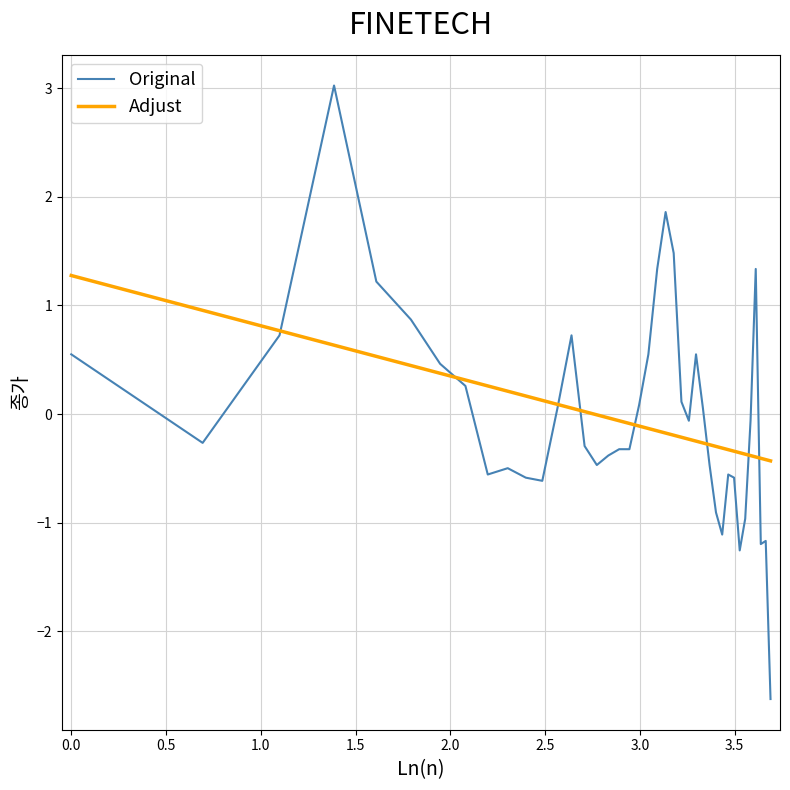

What is the minimum value shown in the chart?

-2.6